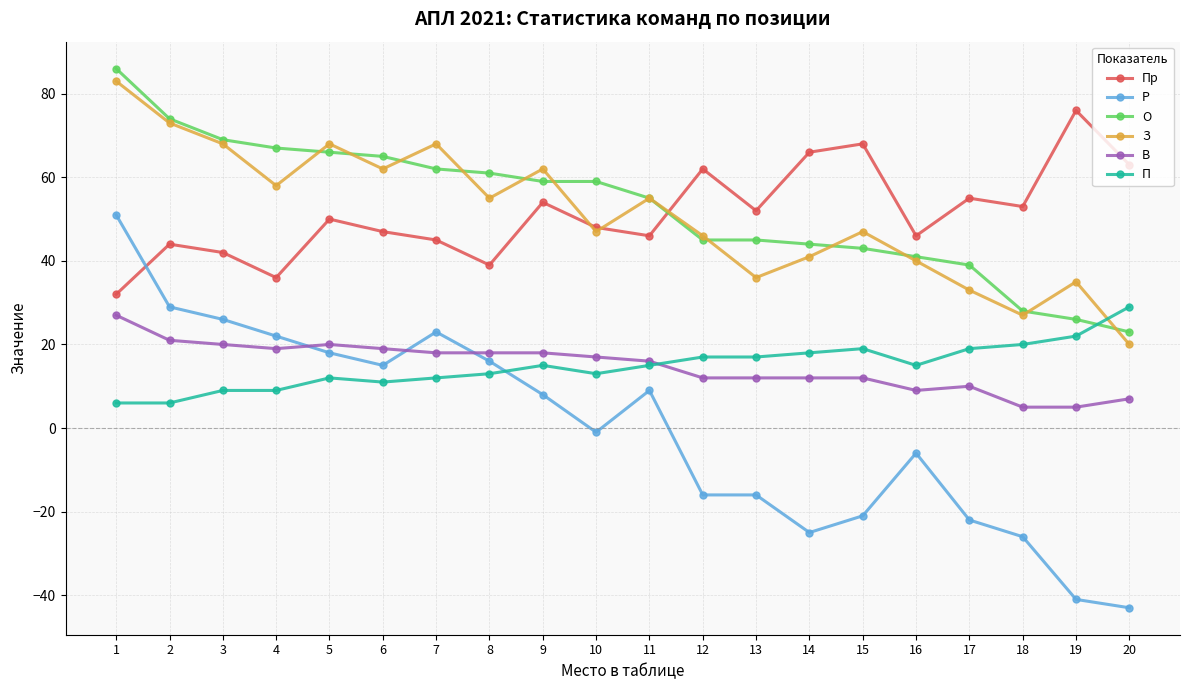

What is the greatest value displayed?

86